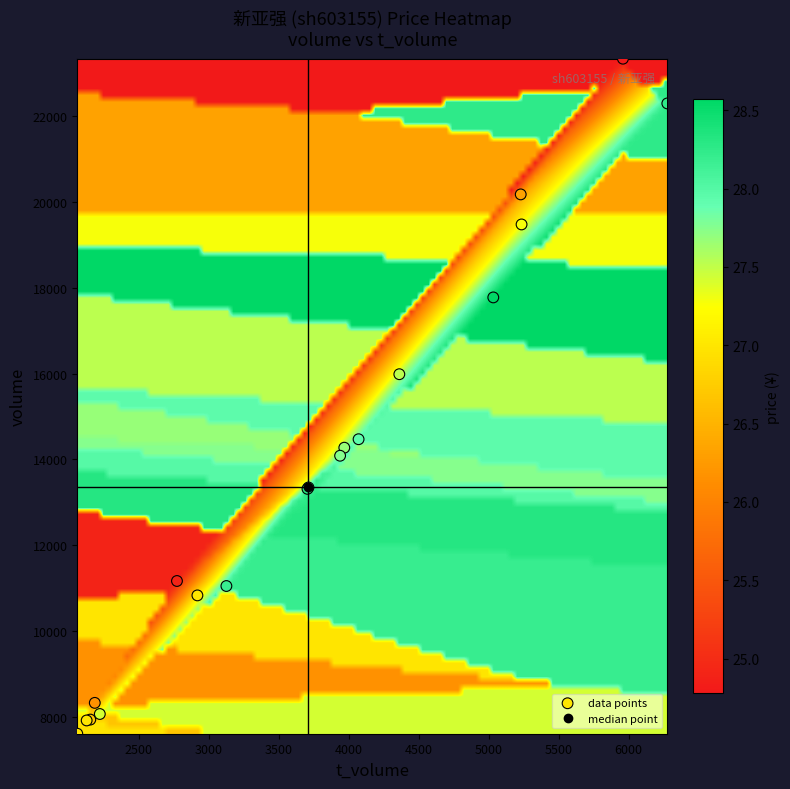

What Y value in the scatter plot is closest to 15472?

15984